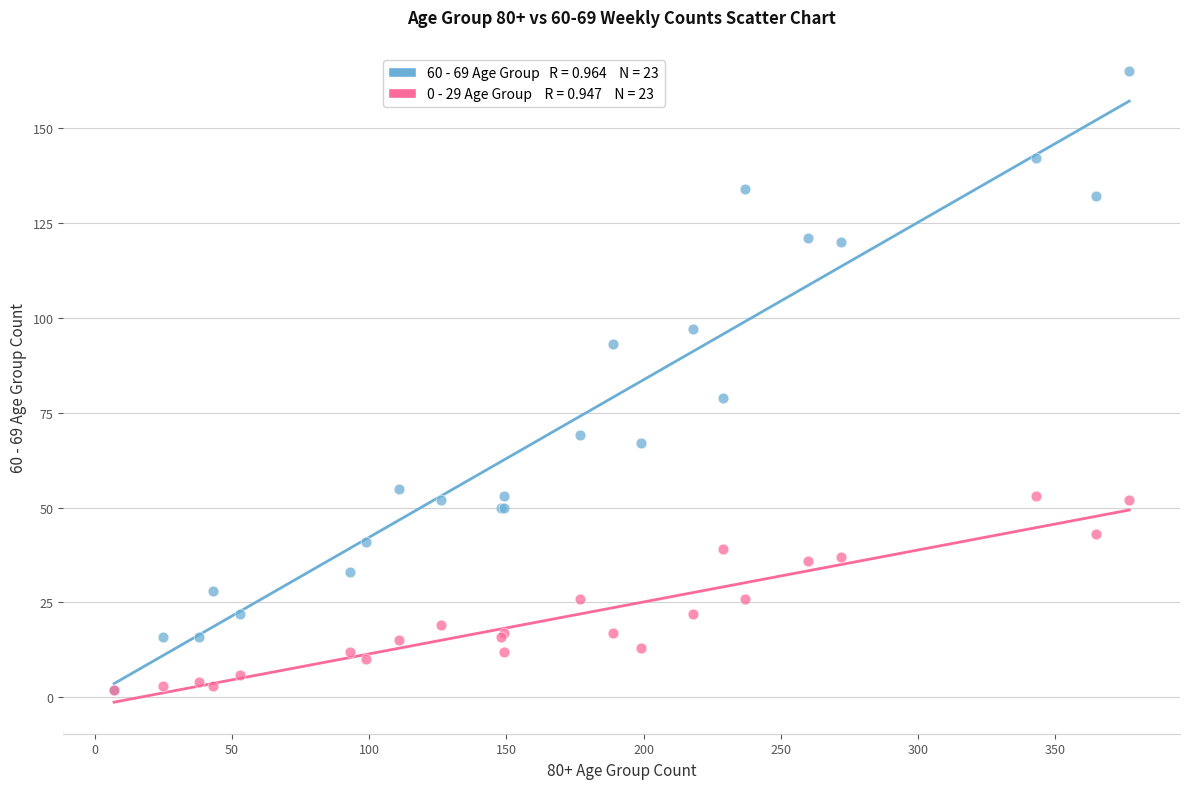

Across all series, what Y value is closest to 83?

79